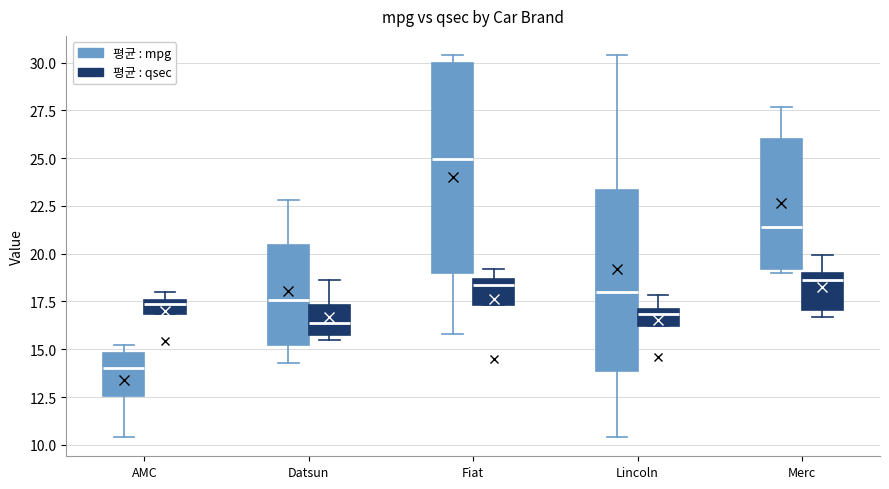

Where is the upper edge of the box for AMC (평균 : mpg) on the y-axis? The values are not printed on the chart, so give them approximately, as read against the axis.

15.0